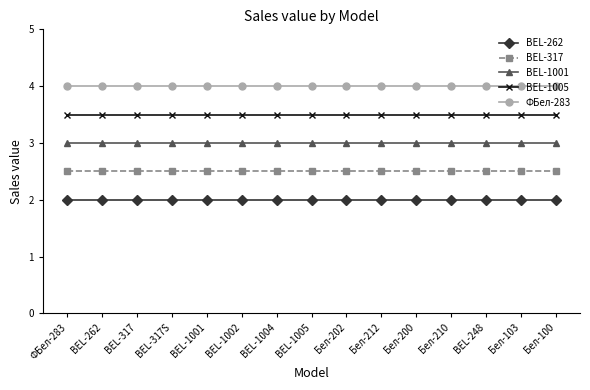

Is it true that BEL-1005 equals 3.5 at BEL-317?

True